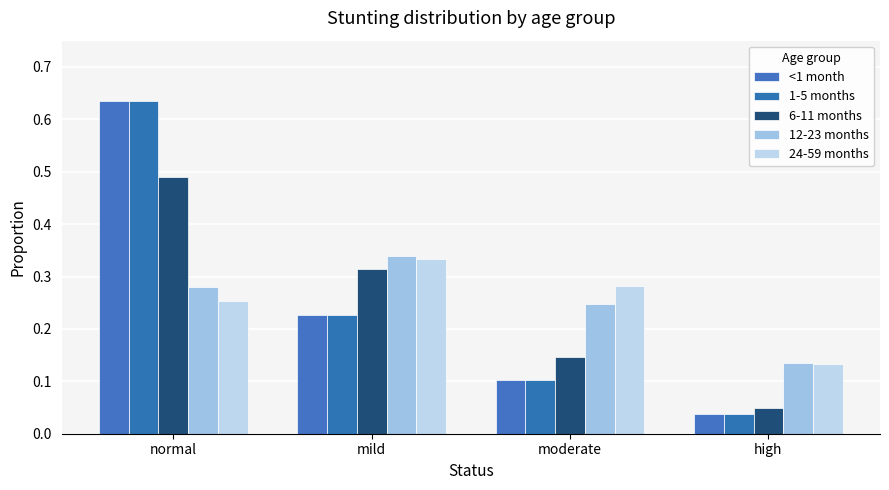

What is the difference between the maximum and second lowest values in the <1 month series?

0.5